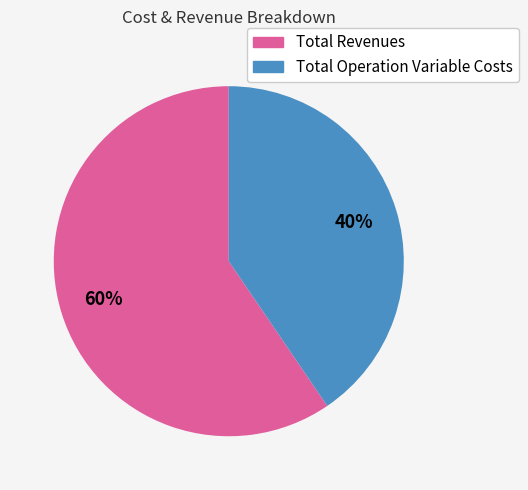

To the nearest percent, what is the average slice percentage?

50%